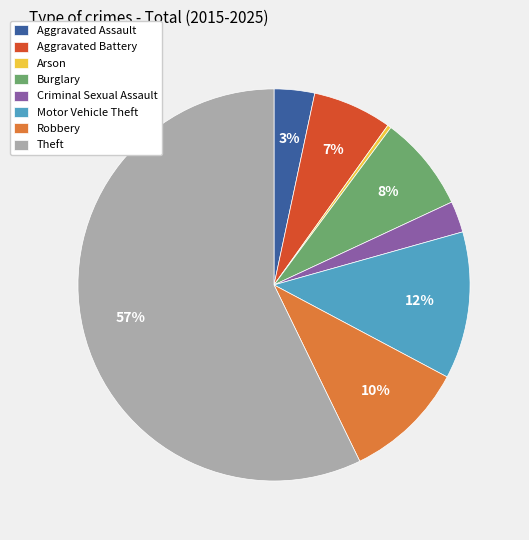

Which has a higher value, Aggravated Battery or Robbery?

Robbery